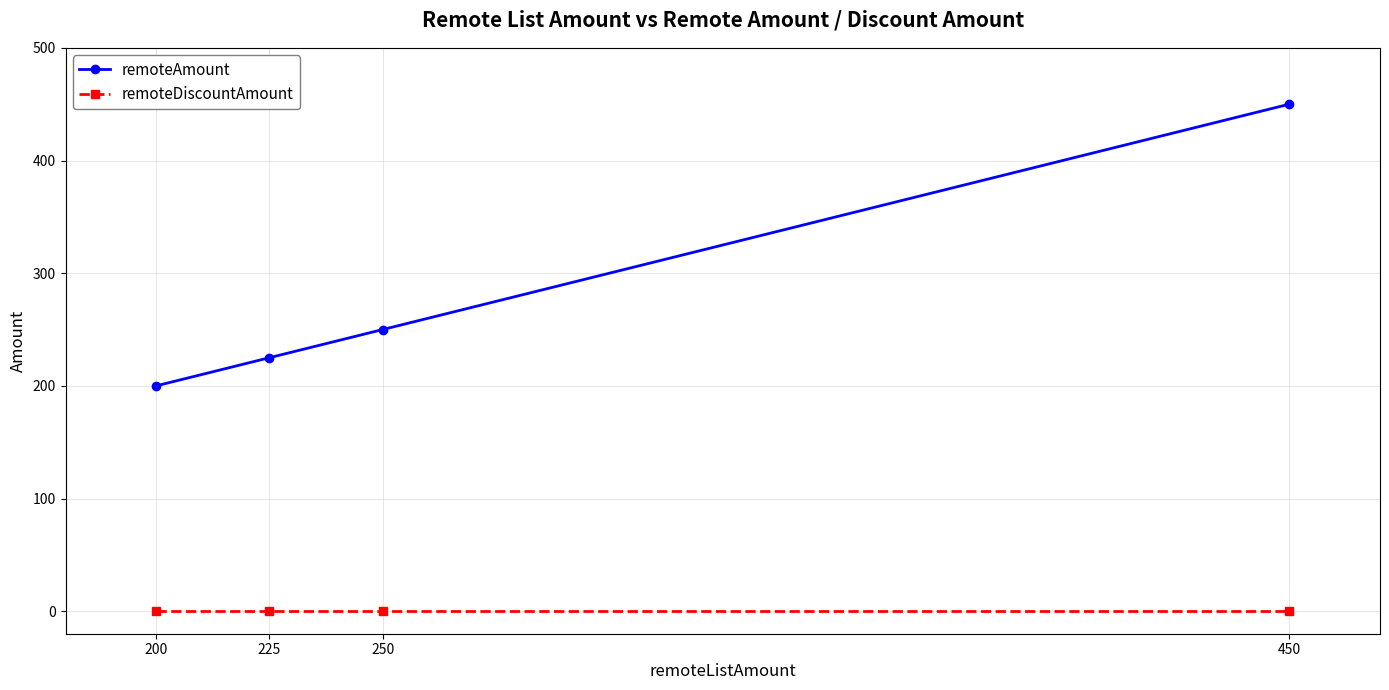

Is the value of remoteAmount at 225 greater than the value of remoteDiscountAmount at 200?

Yes